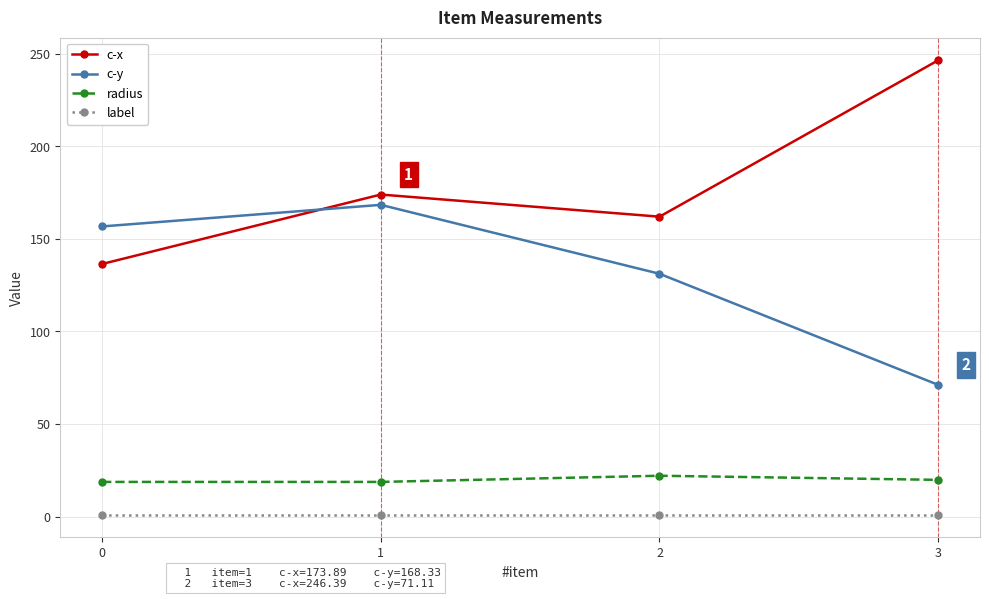

Count the number of data series in this chart.

4